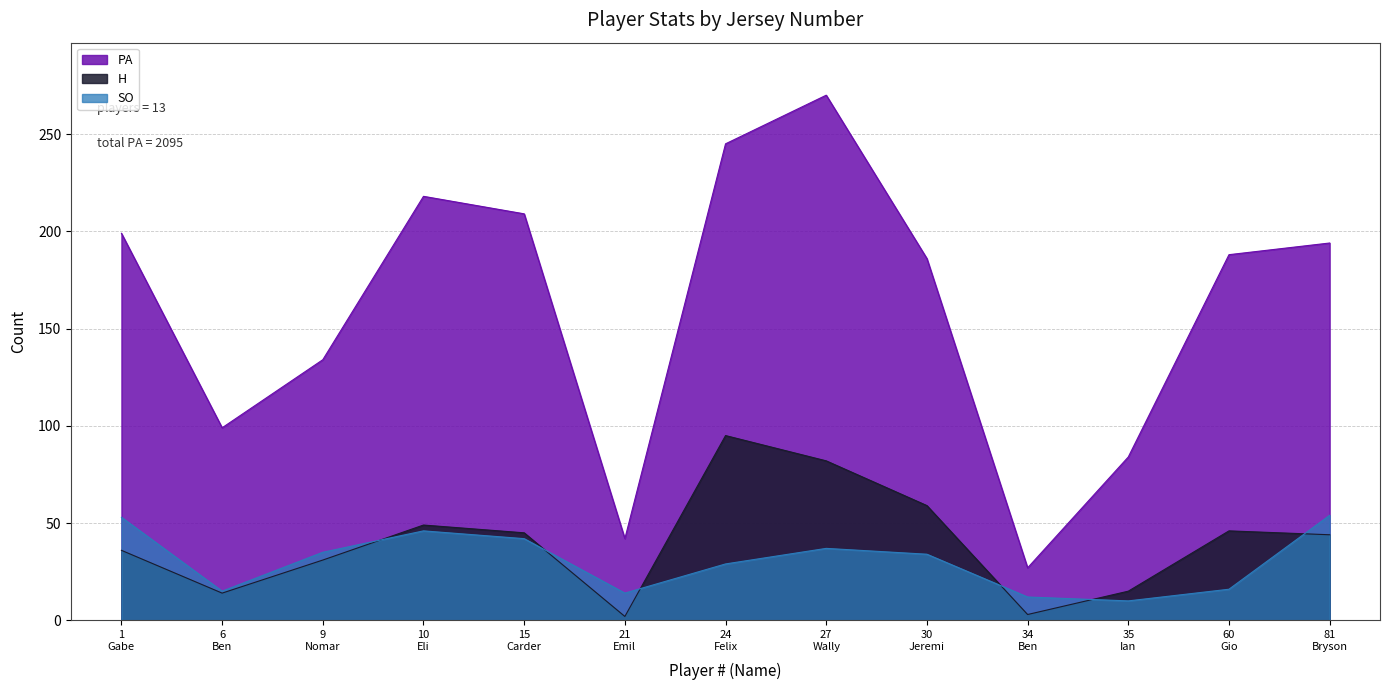

Which series has the largest total across all categories?

PA